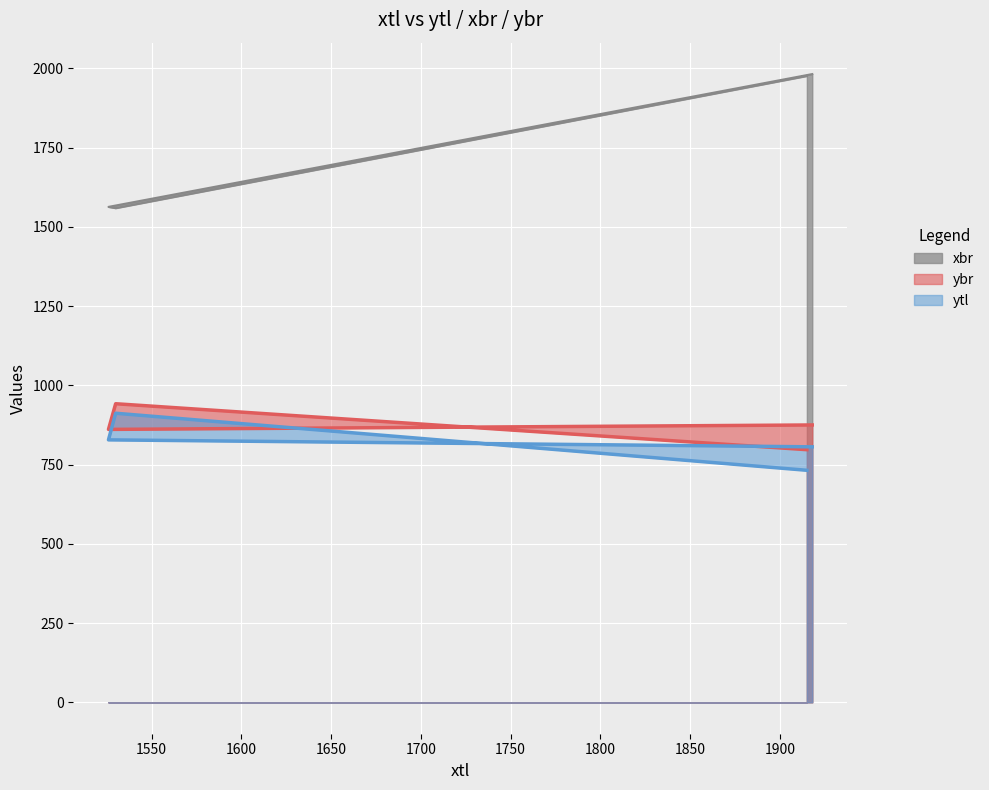

Does the chart display data point markers on the line(s)?

No